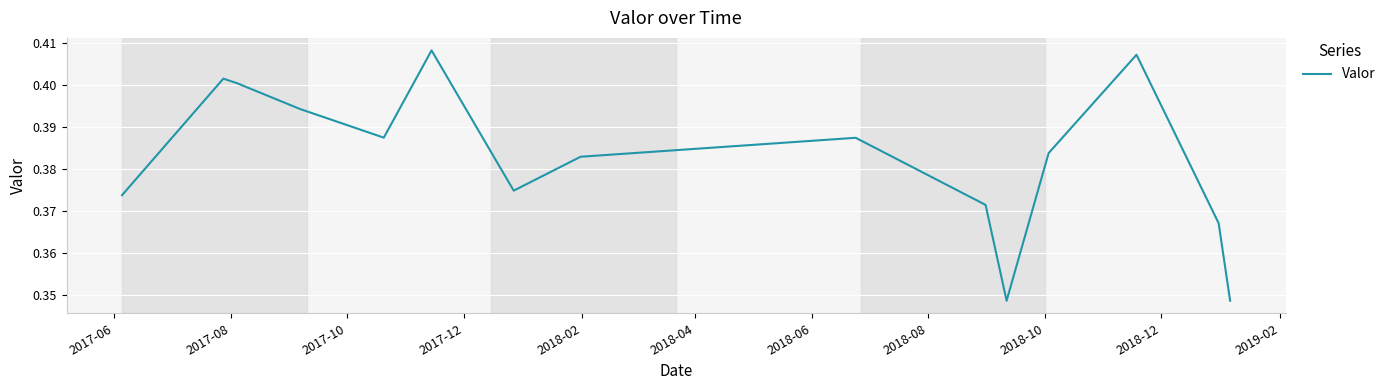

Reading right to left, transcribe all the data shown in this chart.

0.3	0.4	0.4	0.4	0.3	0.4	0.4	0.4	0.4	0.4	0.4	0.4	0.4	0.4	0.4